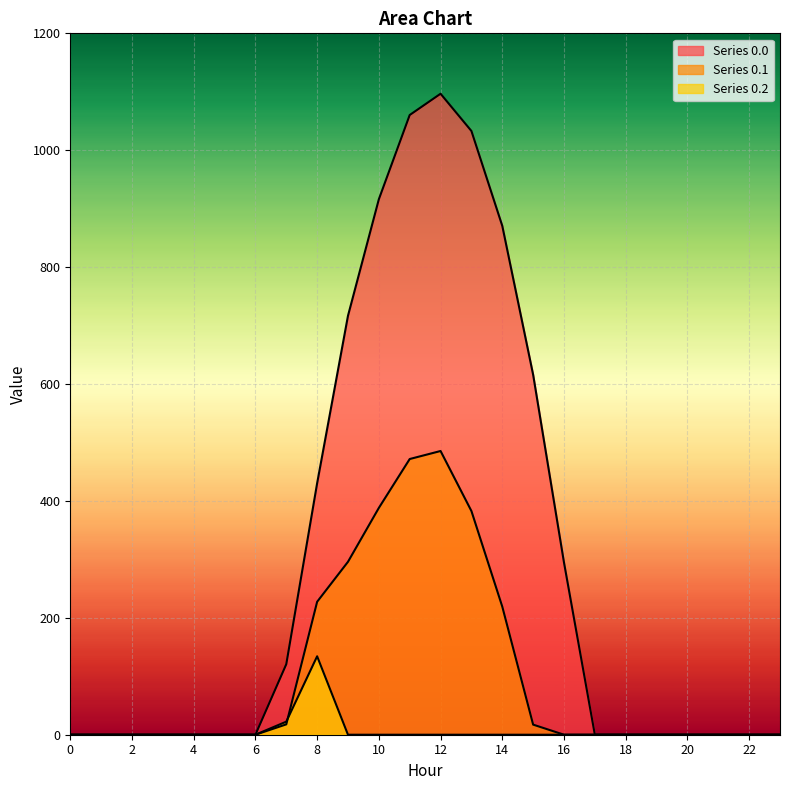

How many data points in Series 0.1 are above 0?

9